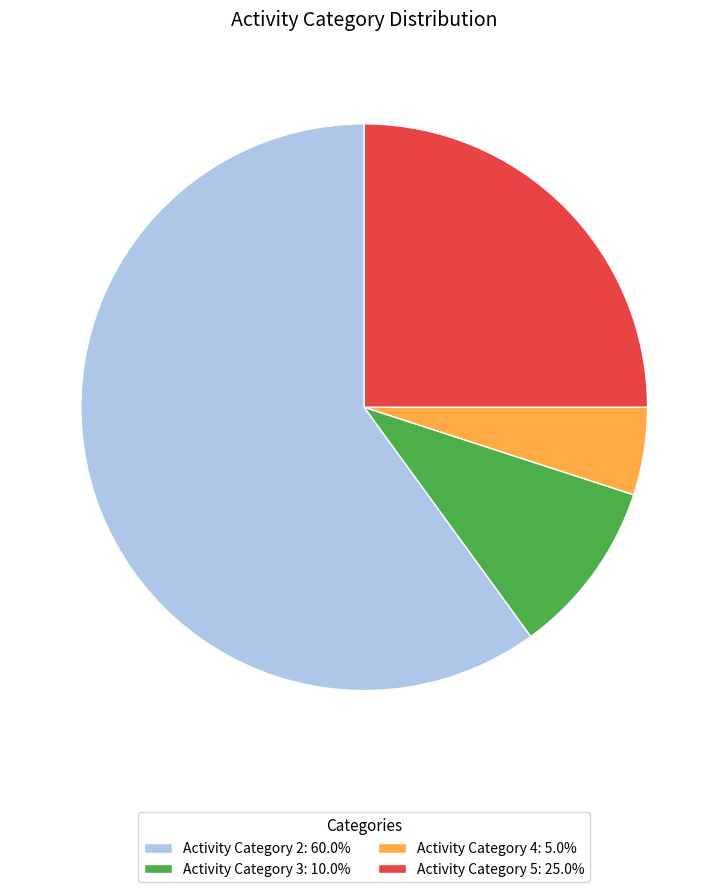

Is there any slice that represents more than half of the pie?

Yes